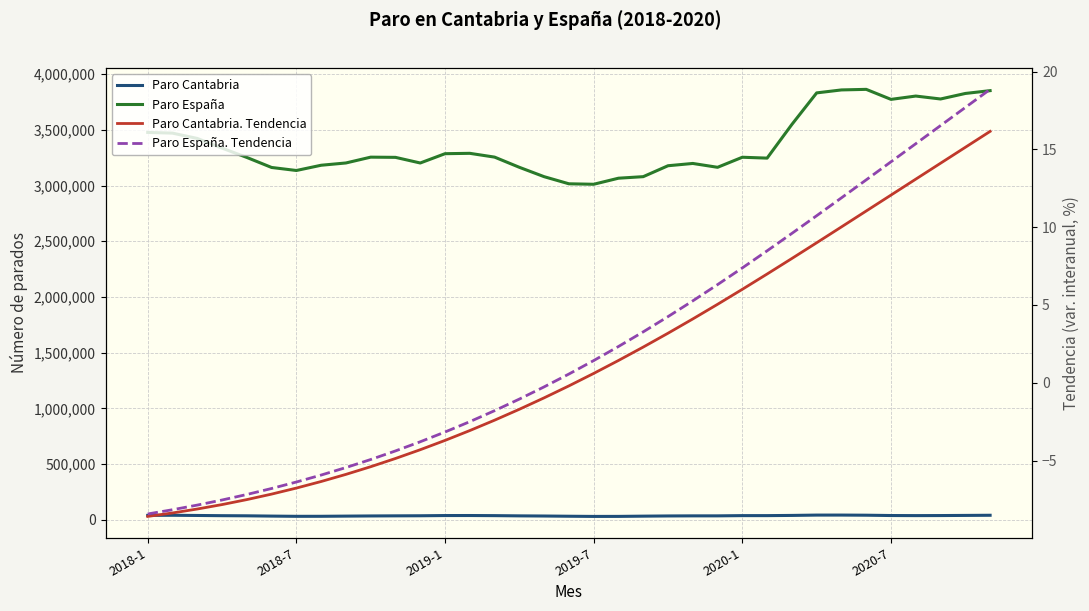

At which category is the sum across all series the highest?

29